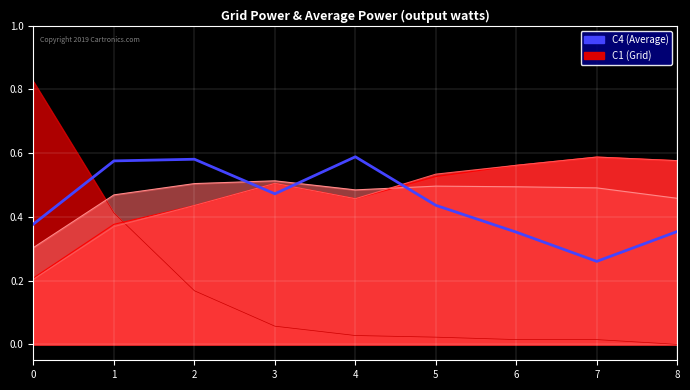

How many categories are shown in the chart?

9